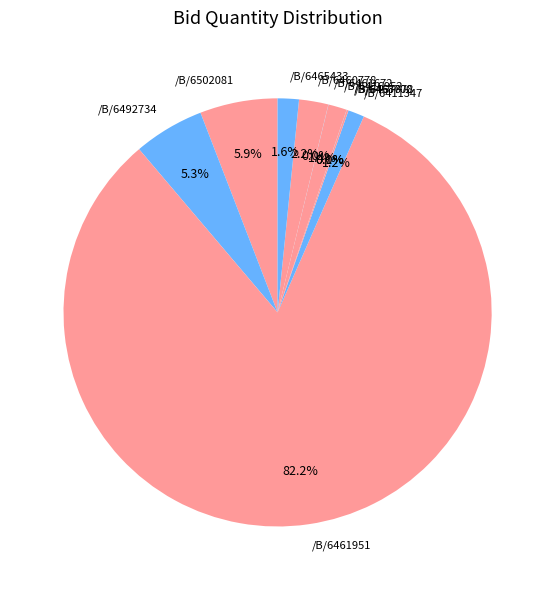

Which slice is the largest?

/B/6461951